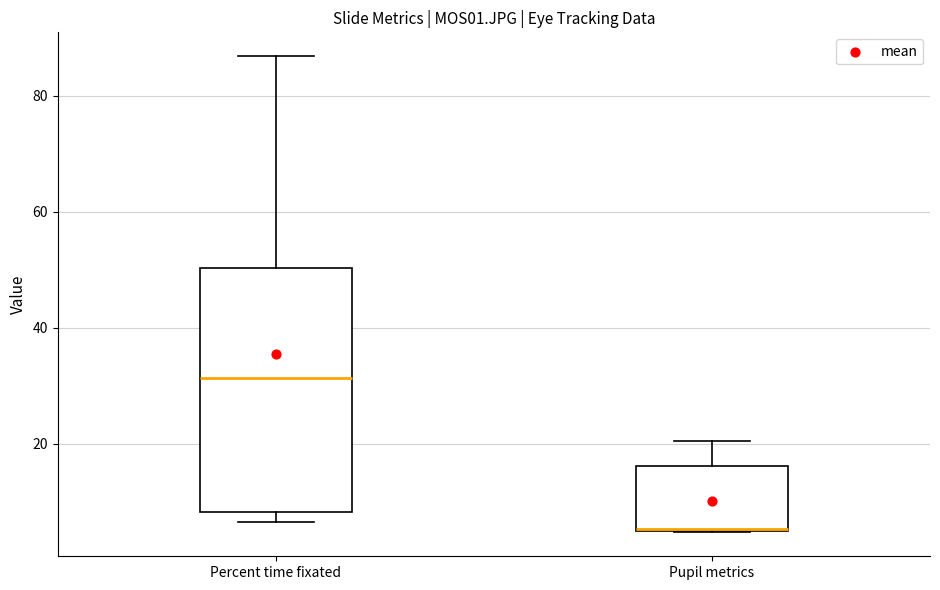

Which box's median line is the lowest?

Pupil metrics